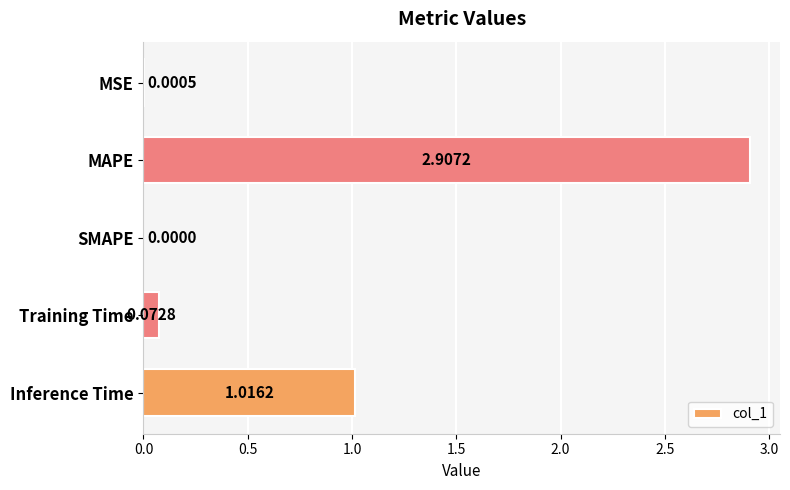

What is the change in value from MSE to Training Time?

+0.1